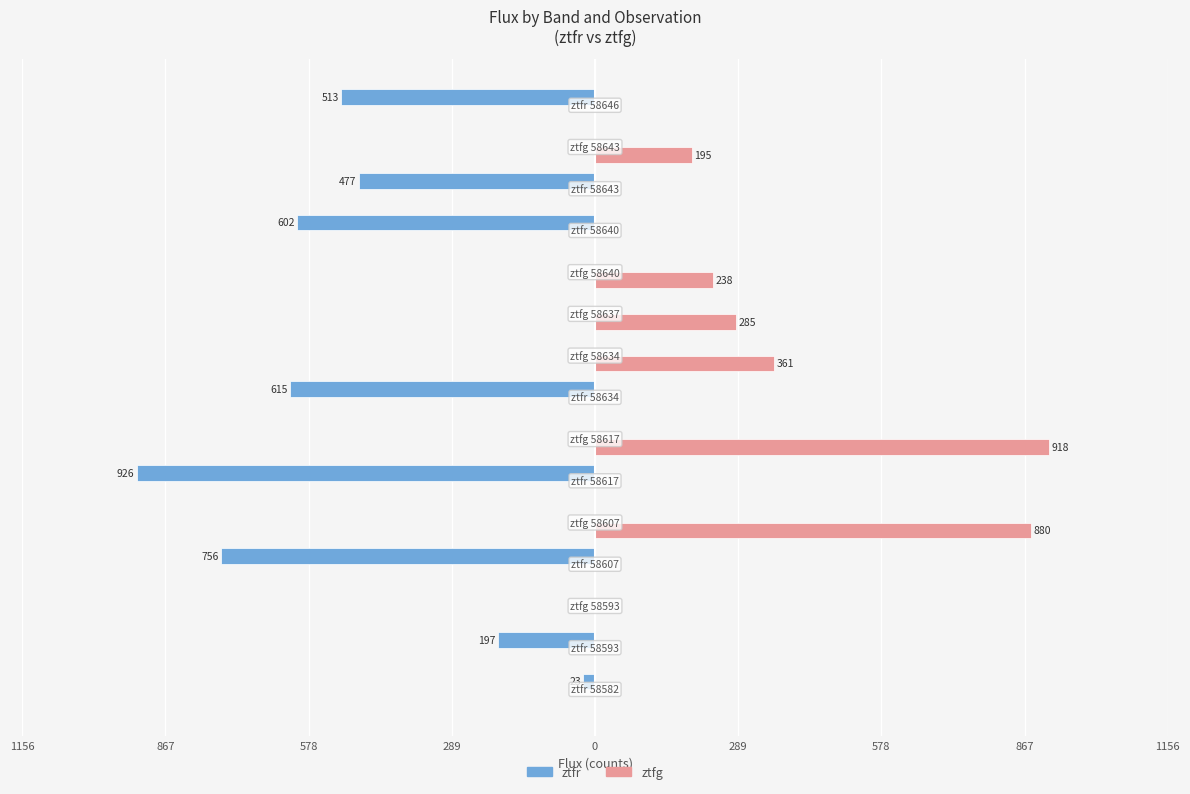

Which series has the largest range (max minus min)?

ztfr